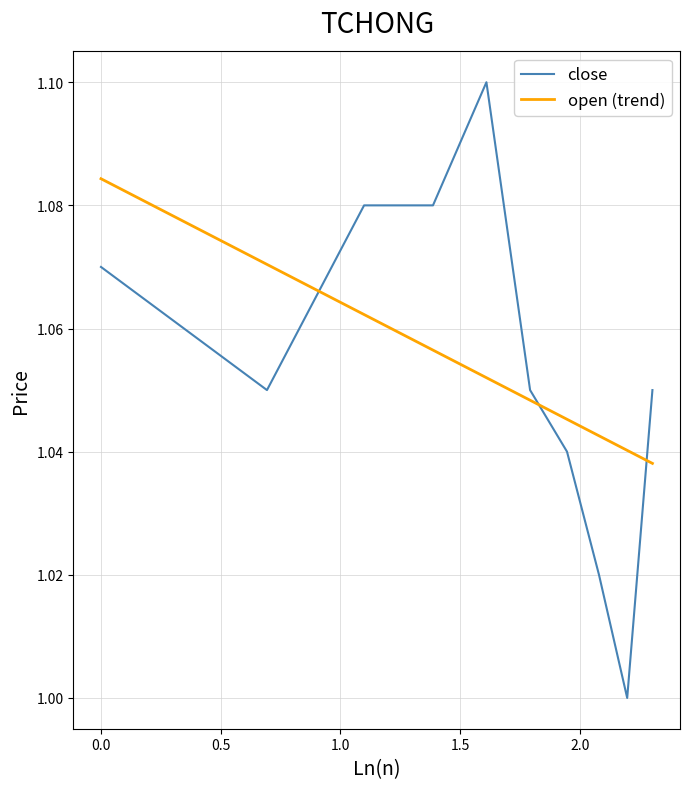

List the series in order of their peak value, lowest first.

open (trend), close